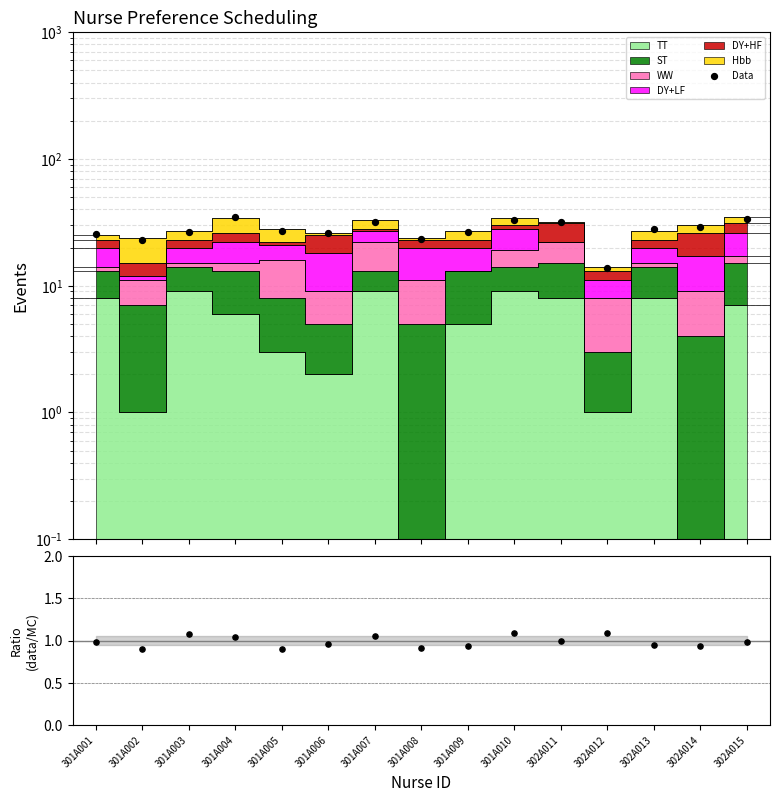

Which series reaches the maximum Y coordinate?

Data